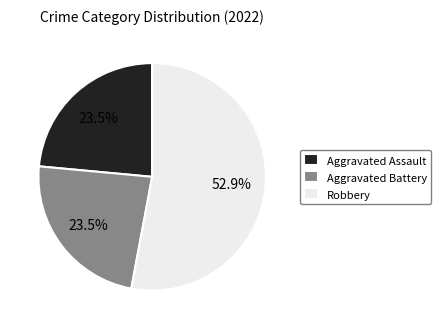

Approximately how many times larger is the value at Aggravated Assault compared to Robbery?

0.4